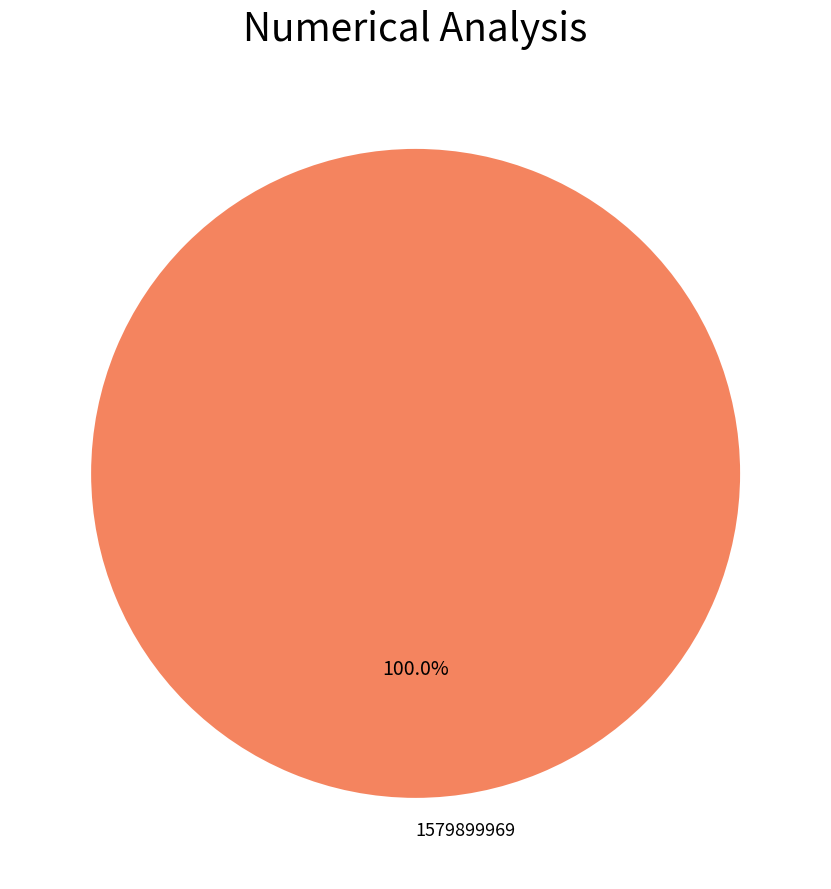

Count the number of slices in the pie.

1